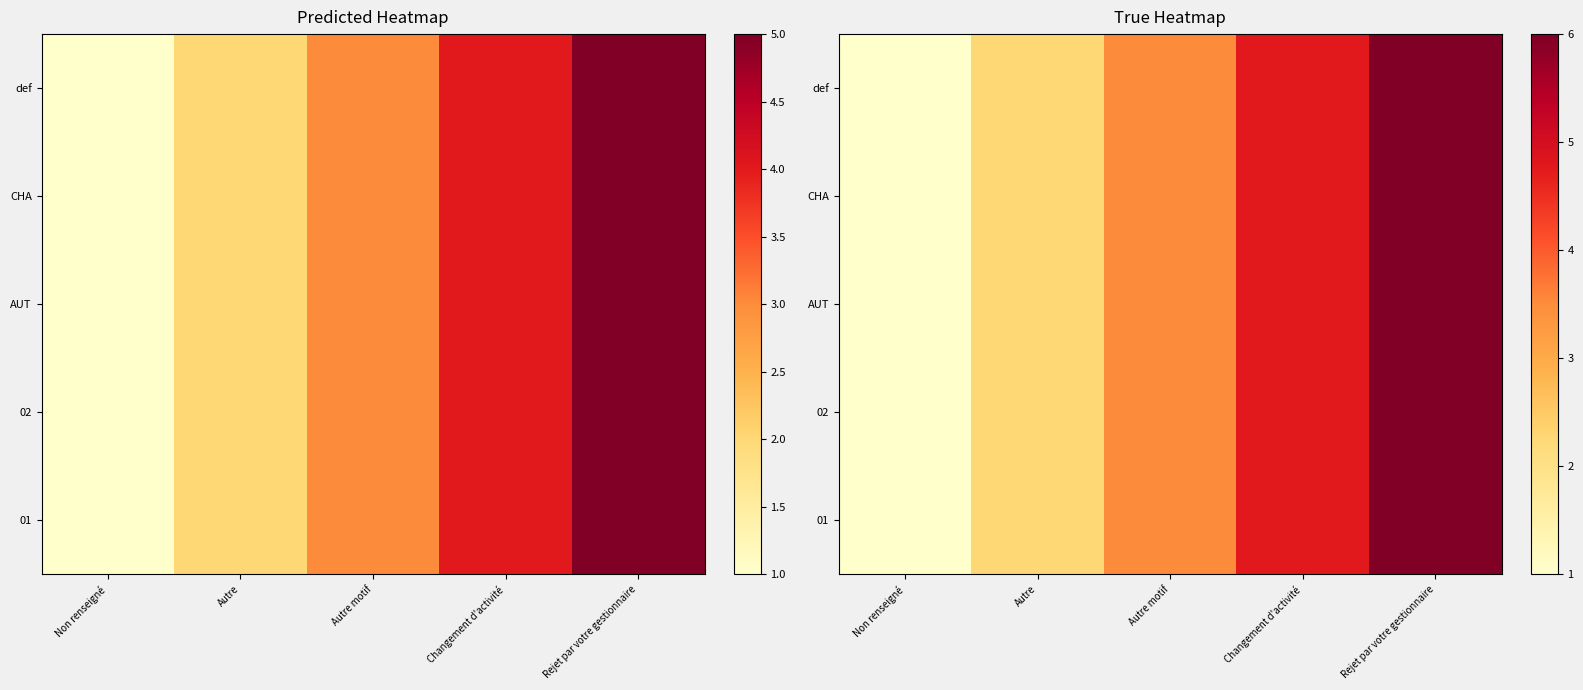

Which has a higher value, Autre or Non renseigné?

Autre